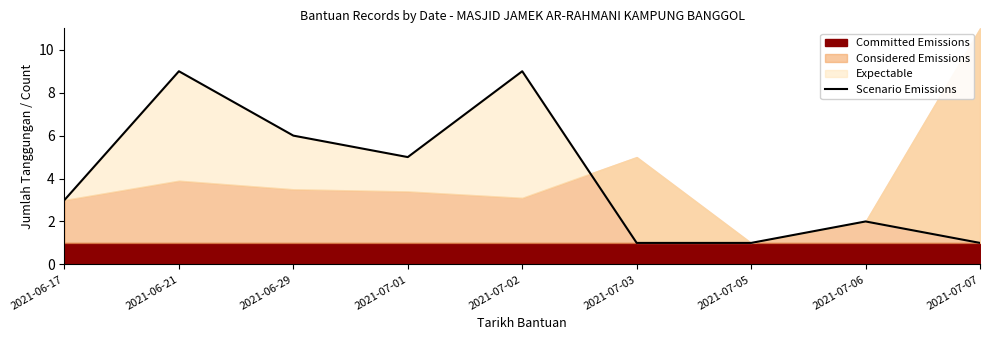

What is the sum of the values at 2021-06-17 and 2021-07-07?

4